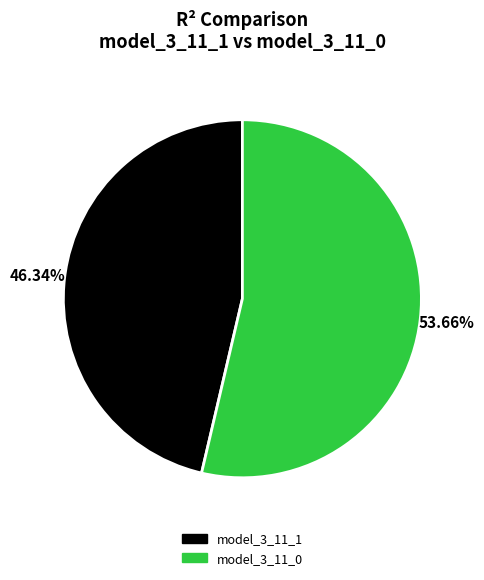

What percentage is the model_3_11_0 slice, to the nearest percent?

54%